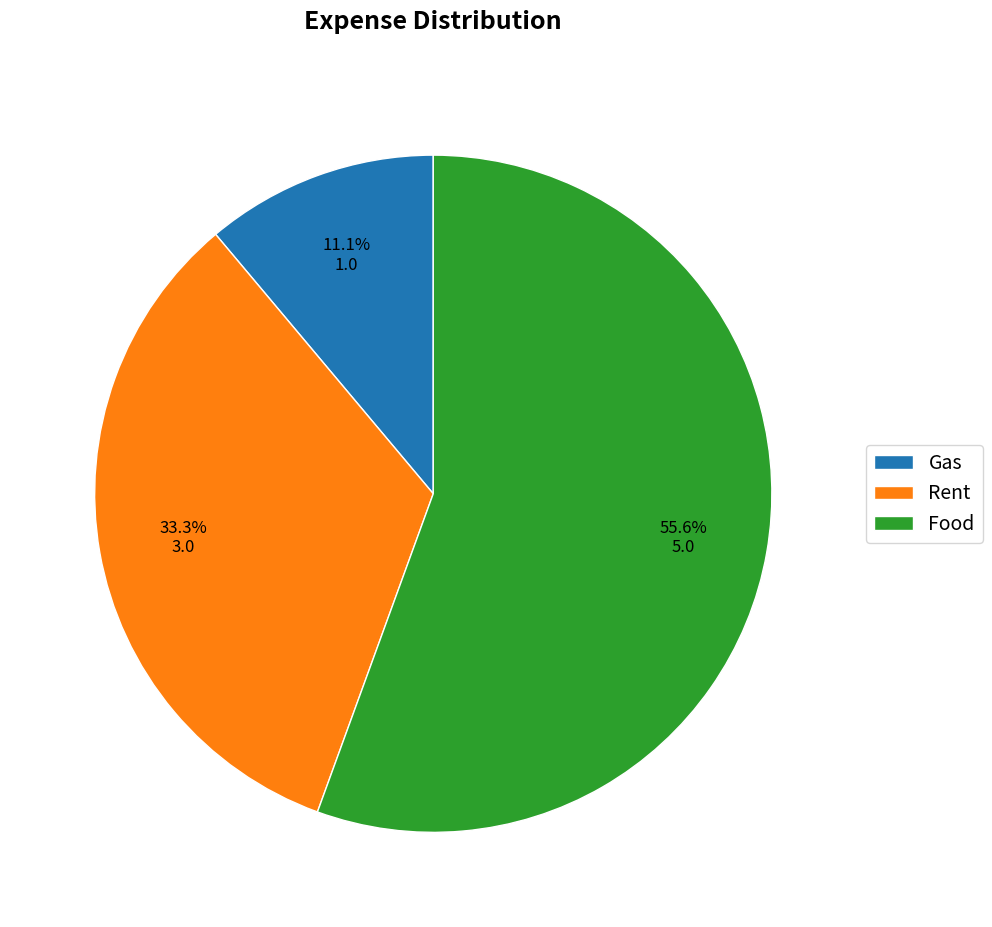

What portion of the pie excludes Gas?

88.9%